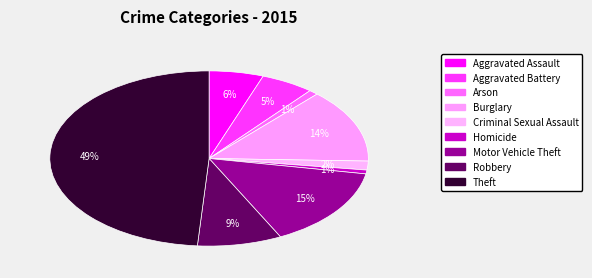

How many slices are in this pie chart?

9